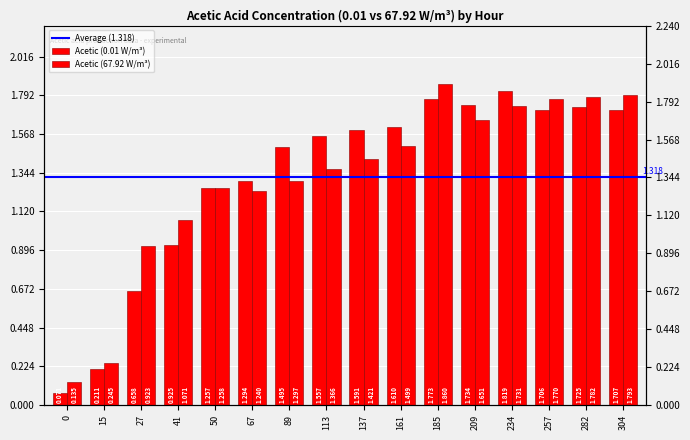

True or false: Acetic (0.01 W/m³) has a value of 1.1 at 27.

False